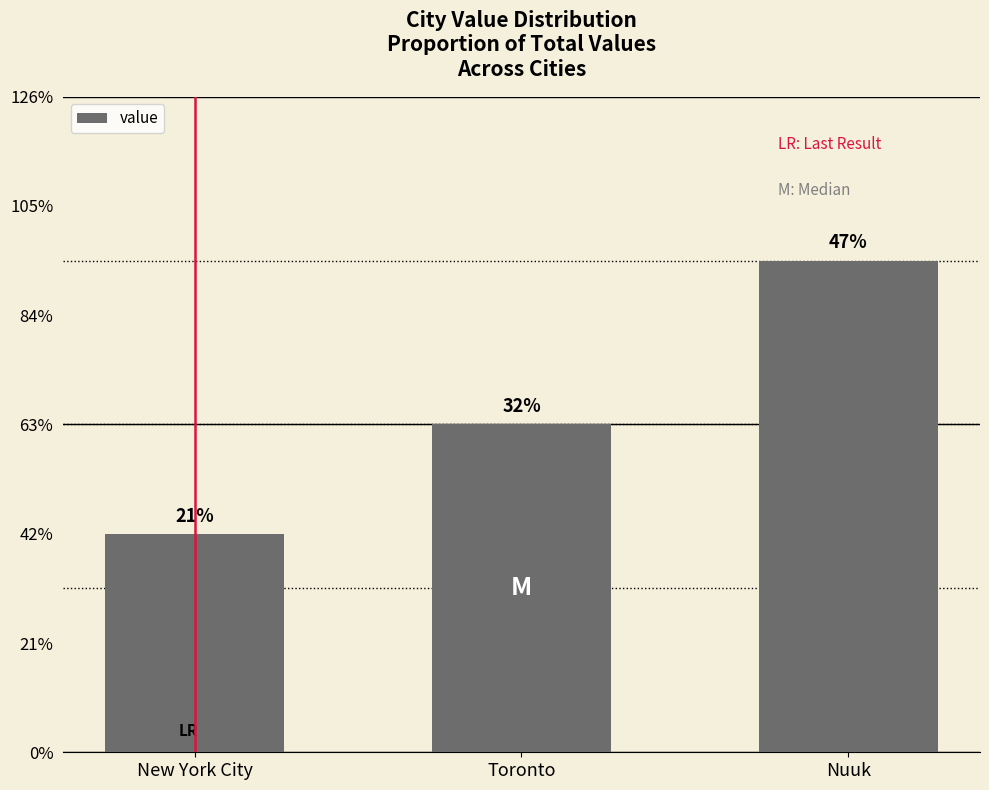

Are the bars horizontal?

No